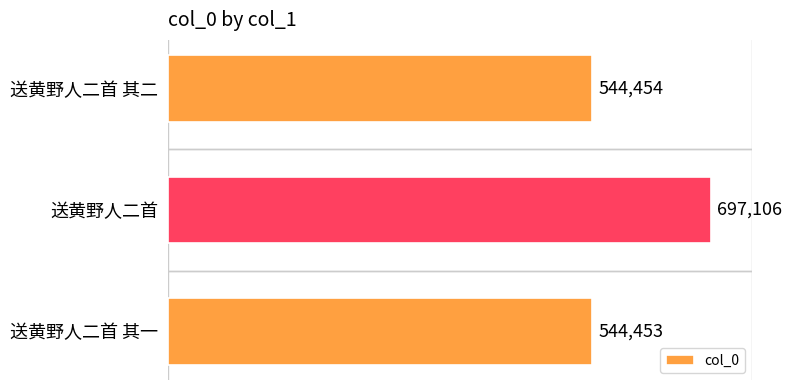

What is the minimum value shown in the chart?

544453